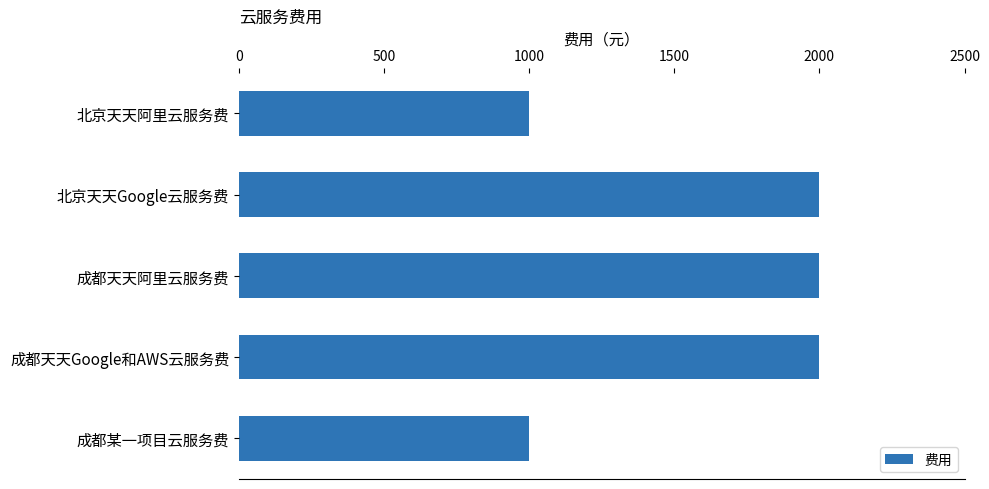

True or false: the data shows 1000 at 北京天天阿里云服务费.

True